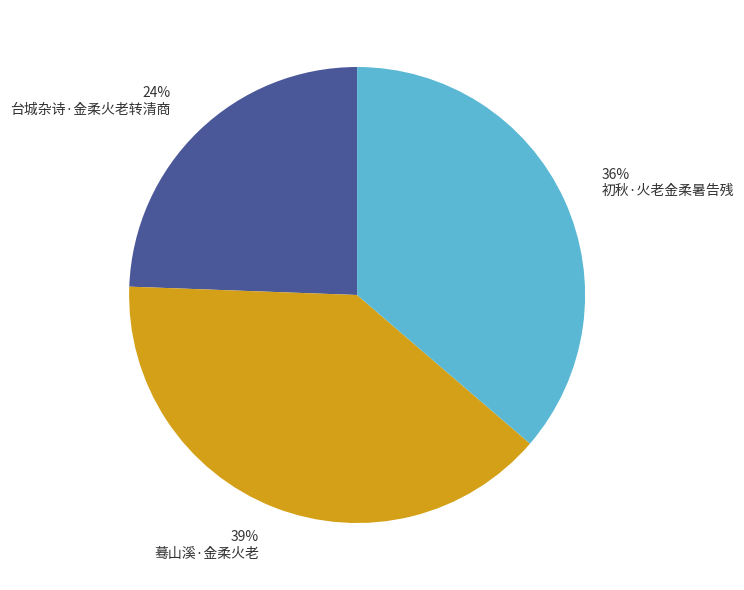

Do 39% 蓦山溪·金柔火老 and 36% 初秋·火老金柔暑告残 together represent more than half of the pie?

Yes